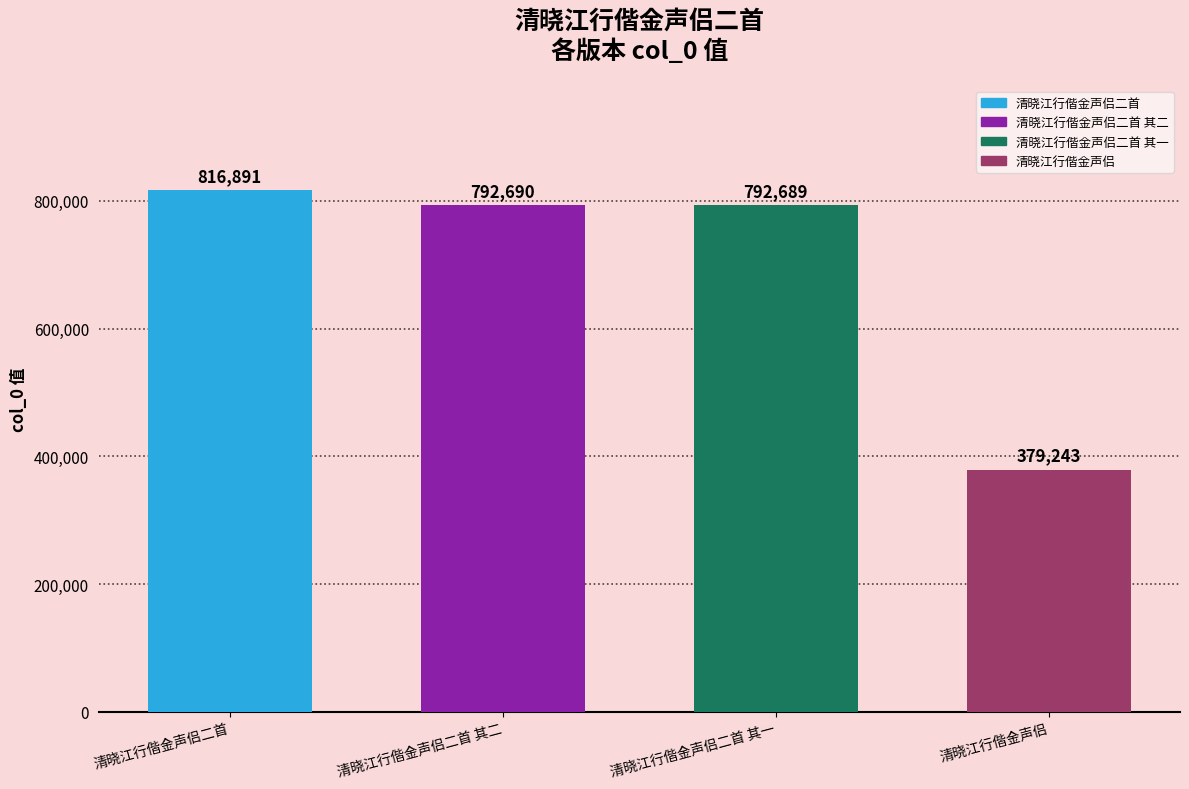

List the labels in order of value, smallest first.

清晓江行偕金声侣, 清晓江行偕金声侣二首 其一, 清晓江行偕金声侣二首 其二, 清晓江行偕金声侣二首